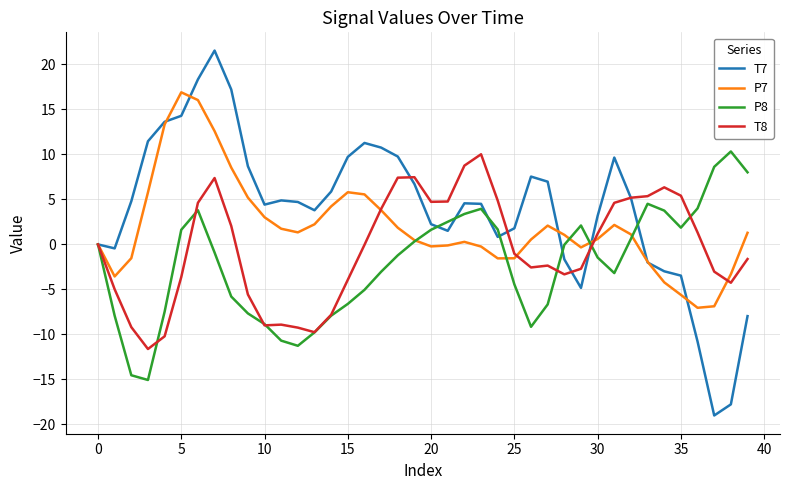

Which series has the widest spread of values?

T7